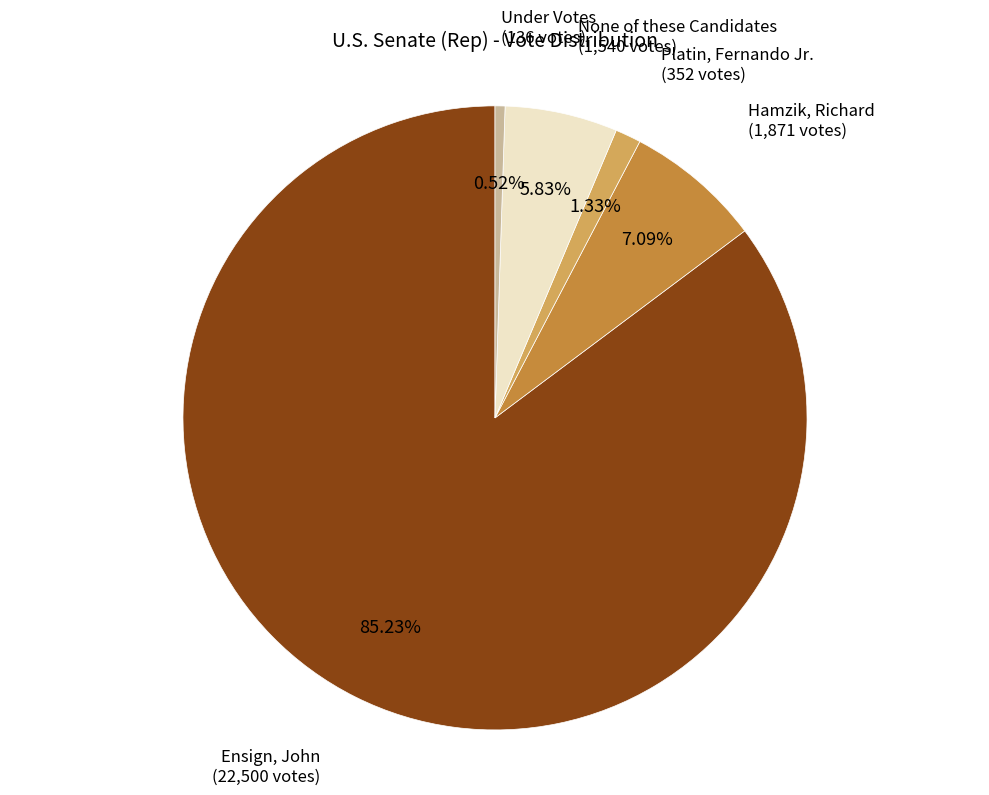

Is it true that None of these Candidates is 14% of the pie?

False